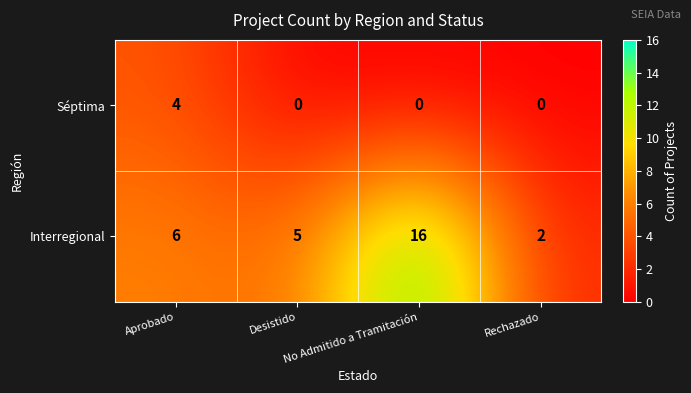

What is the greatest value displayed?

16